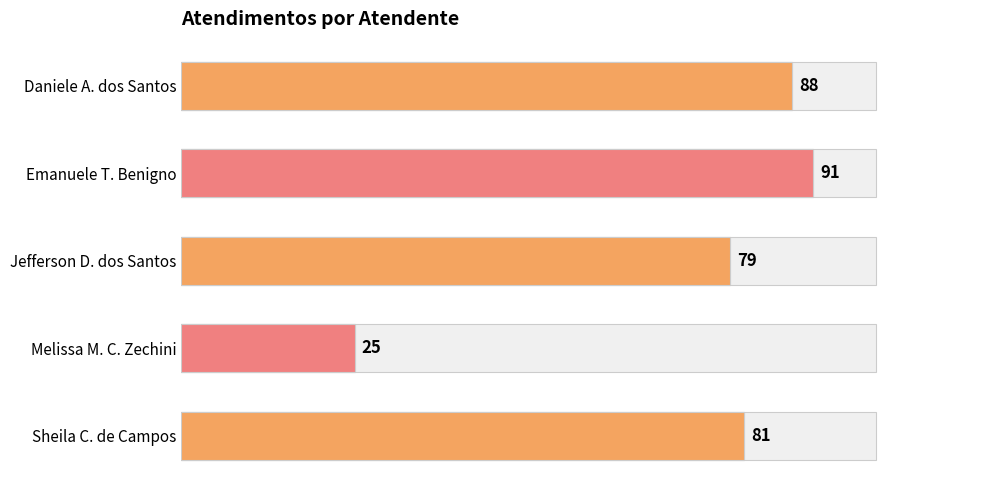

What is the sum of all values?

364